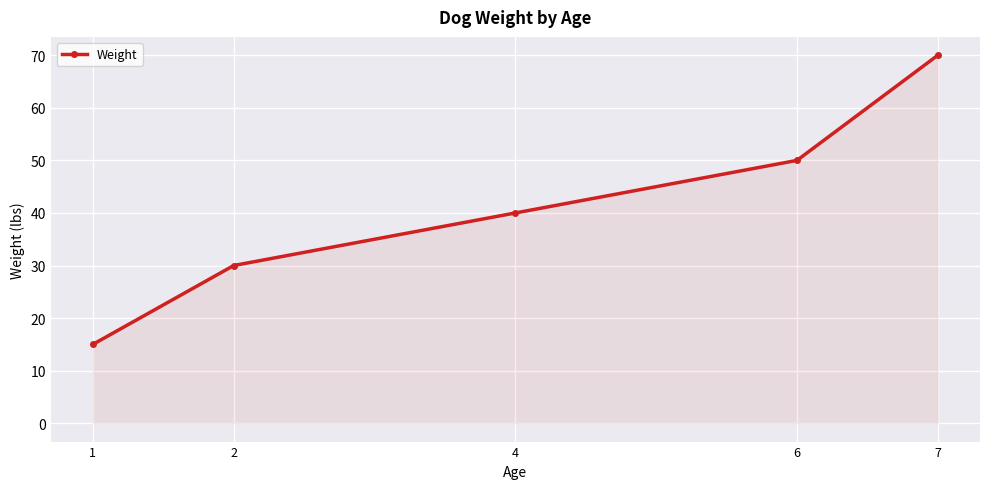

At which label is the value closest to 42?

4